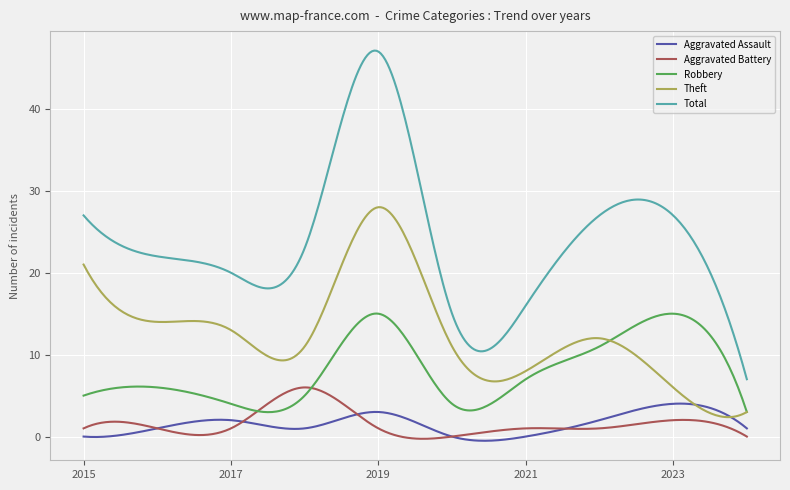

Which series has the largest total across all categories?

Total